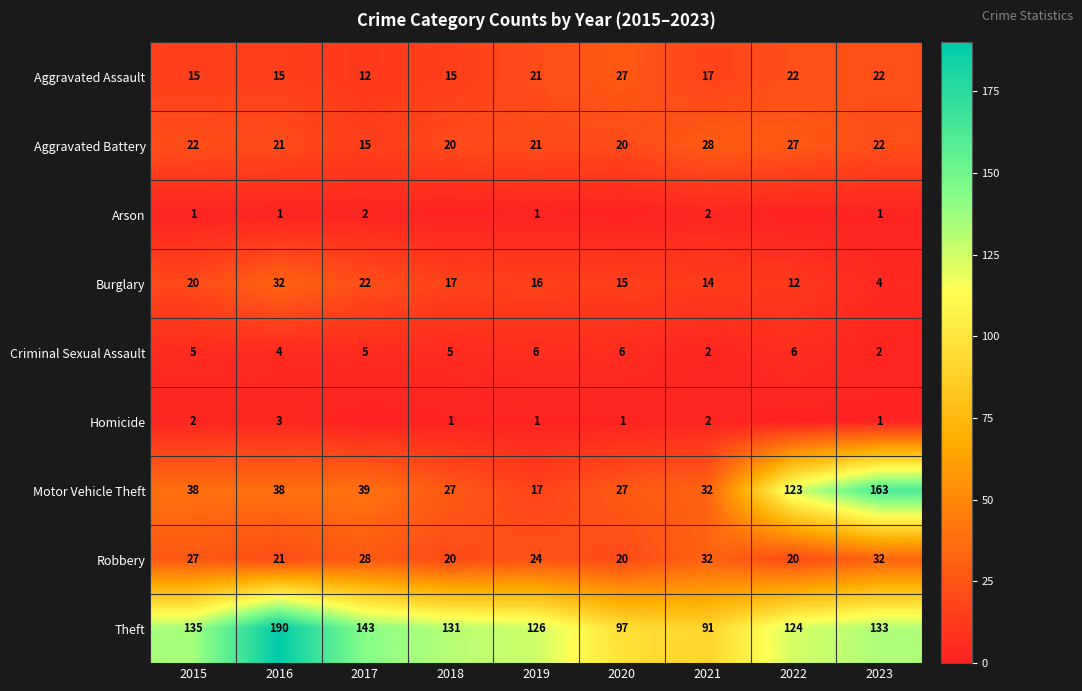

At which category is the sum across all series the highest?

2023